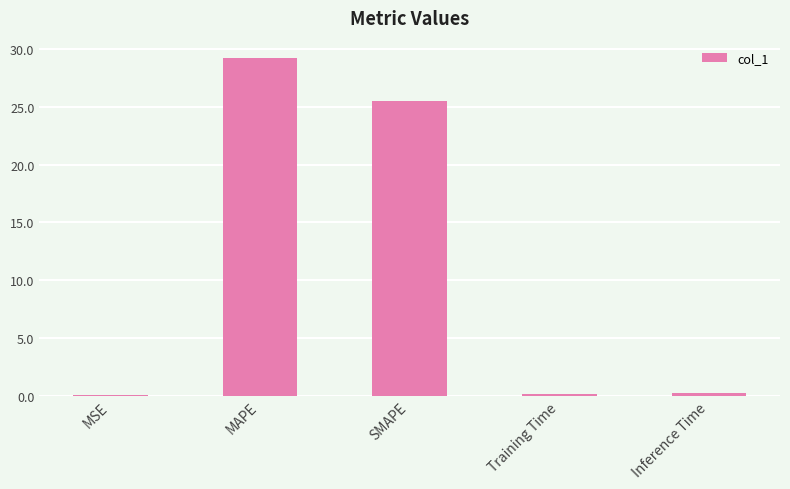

What is the average value?

11.0